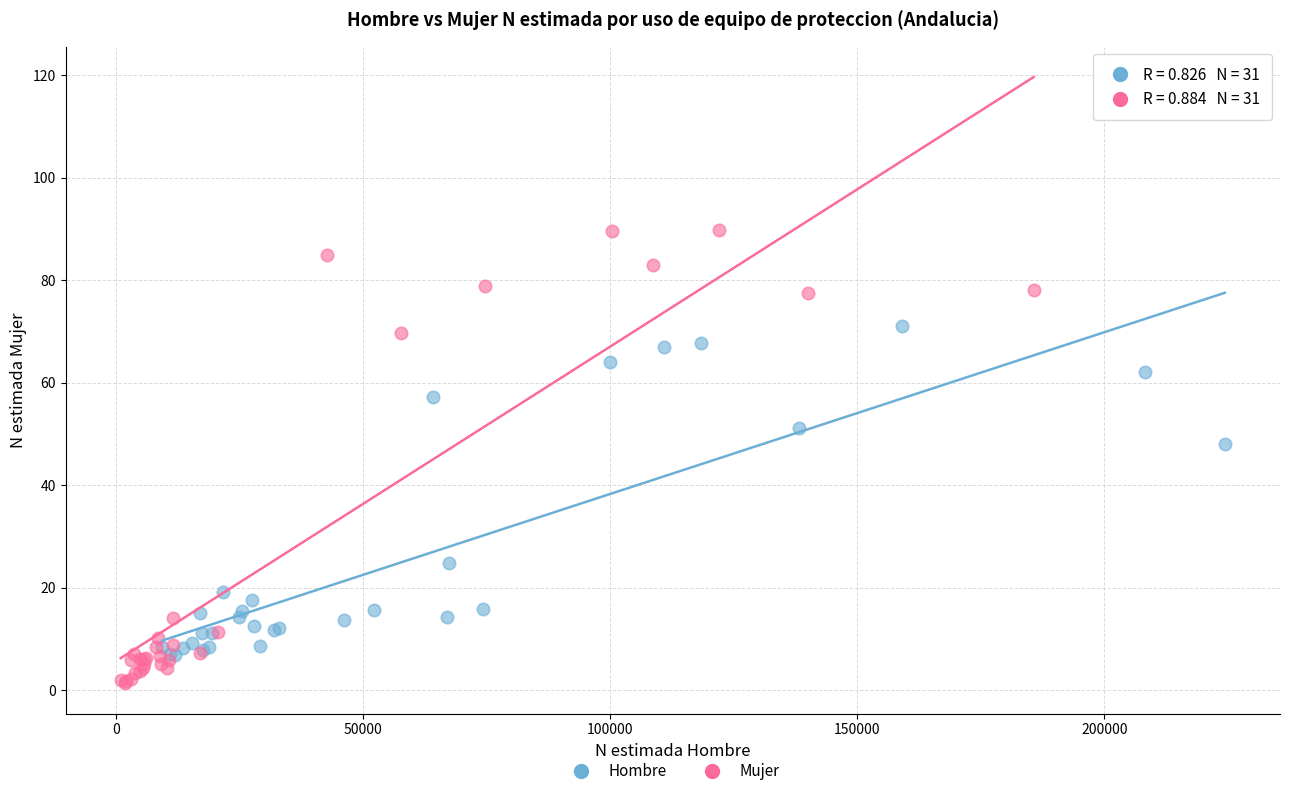

Which series contains the lowest Y value?

Mujer